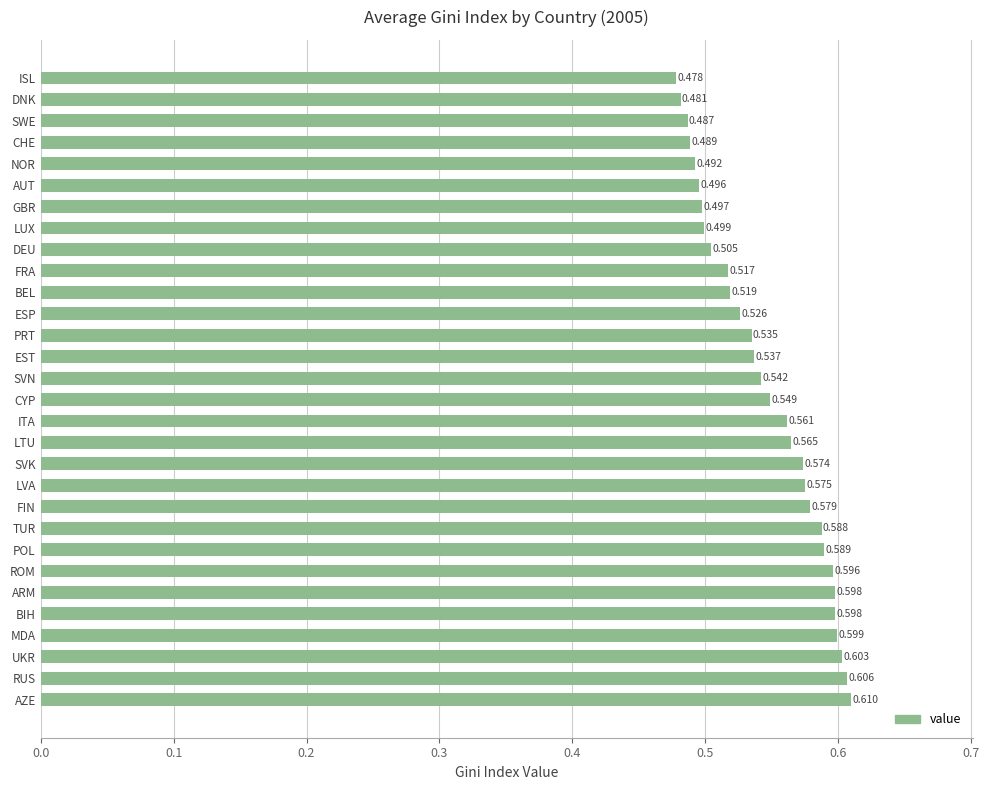

Does the chart contain stacked bars?

No